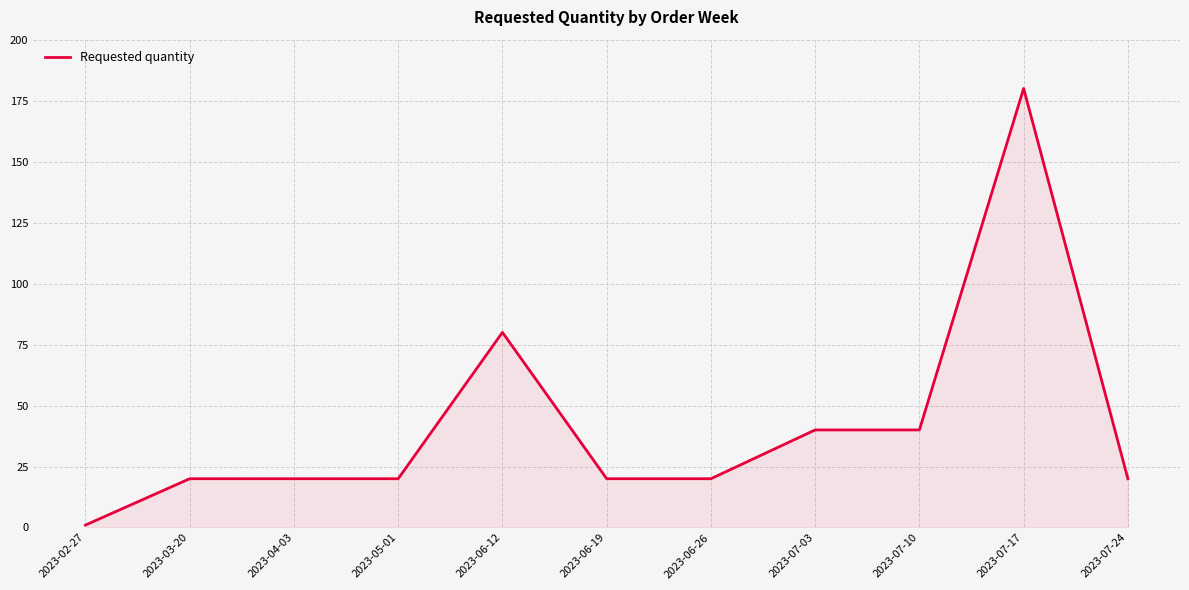

How many lines are shown in the chart?

1